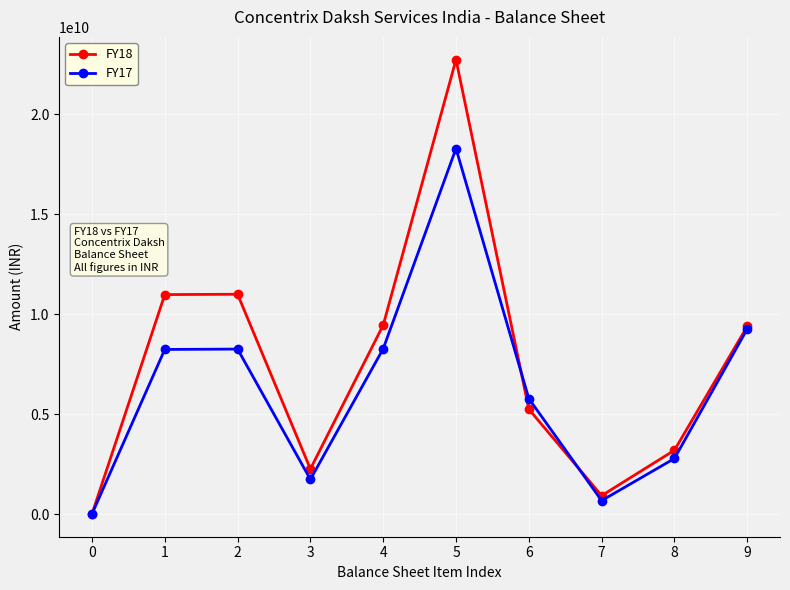

Rank the series at 1 from lowest to highest value.

FY17, FY18